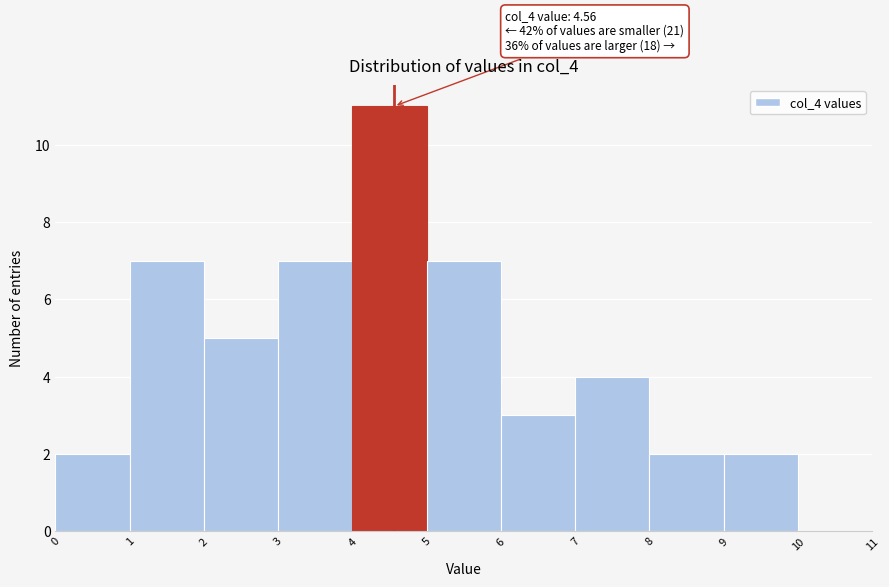

Which range on the x-axis has the tallest bar?

4 to 5